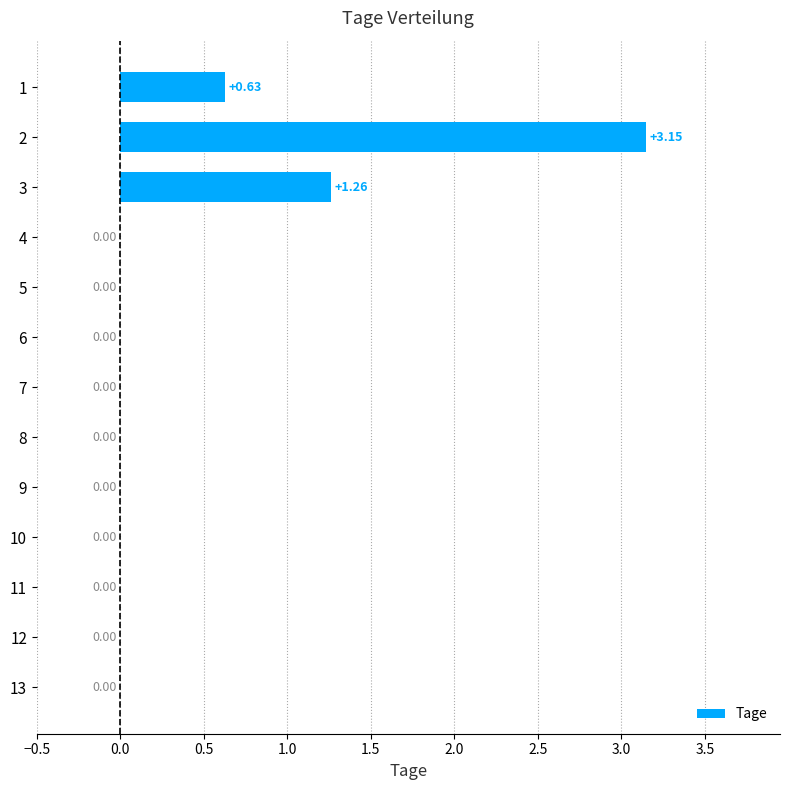

What is the change in value from 3 to 10?

-1.3